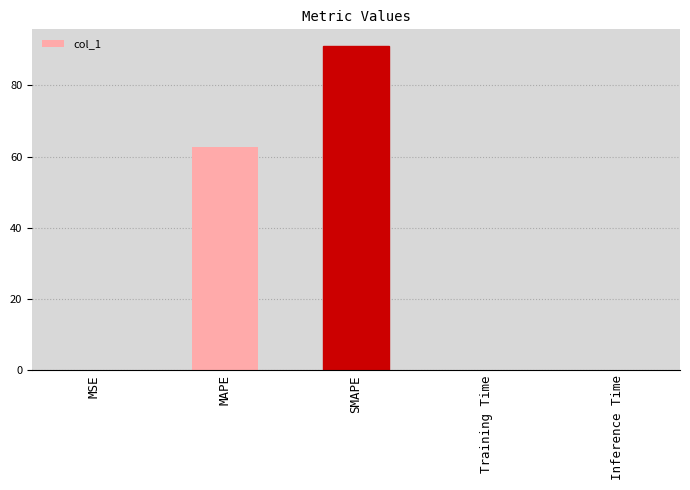

True or false: the data shows 62.6 at MAPE.

True